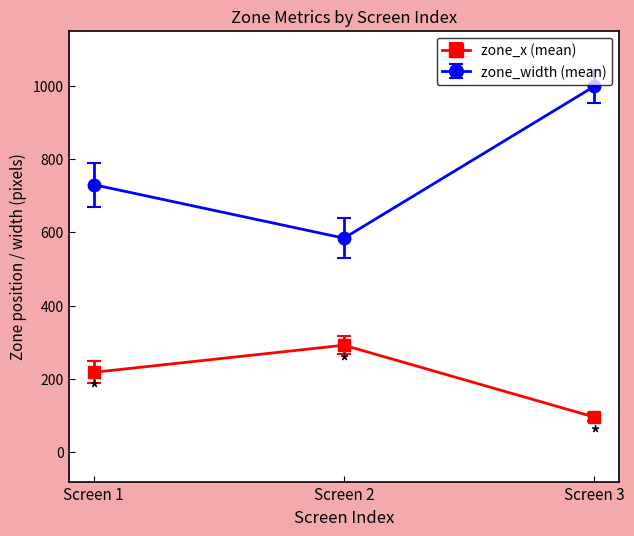

How many lines are shown in the chart?

2